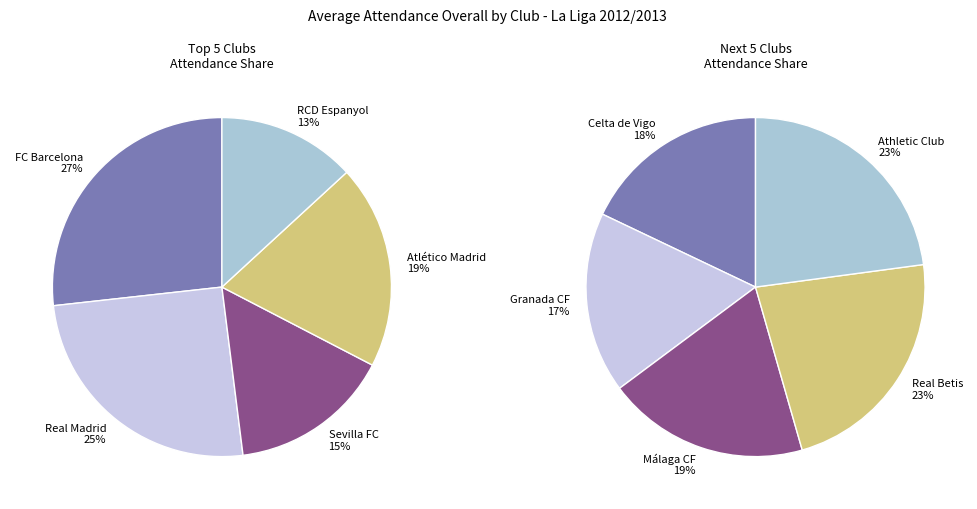

Which category has the biggest portion of the pie?

FC Barcelona